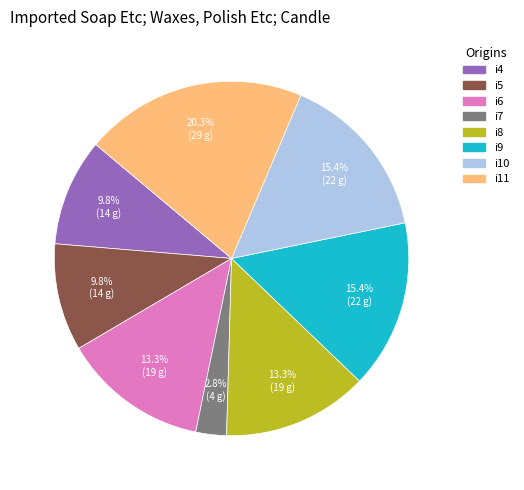

How many segments does this pie chart have?

8